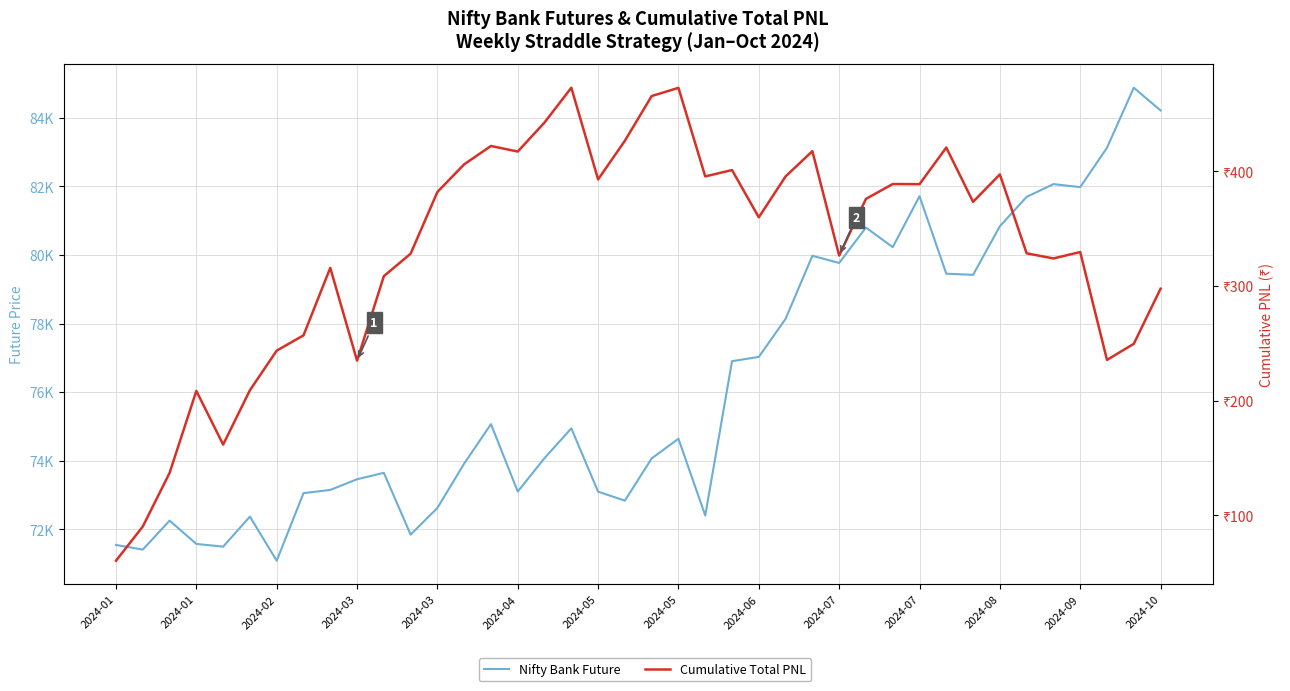

Is this an area chart (filled region under the line)?

No